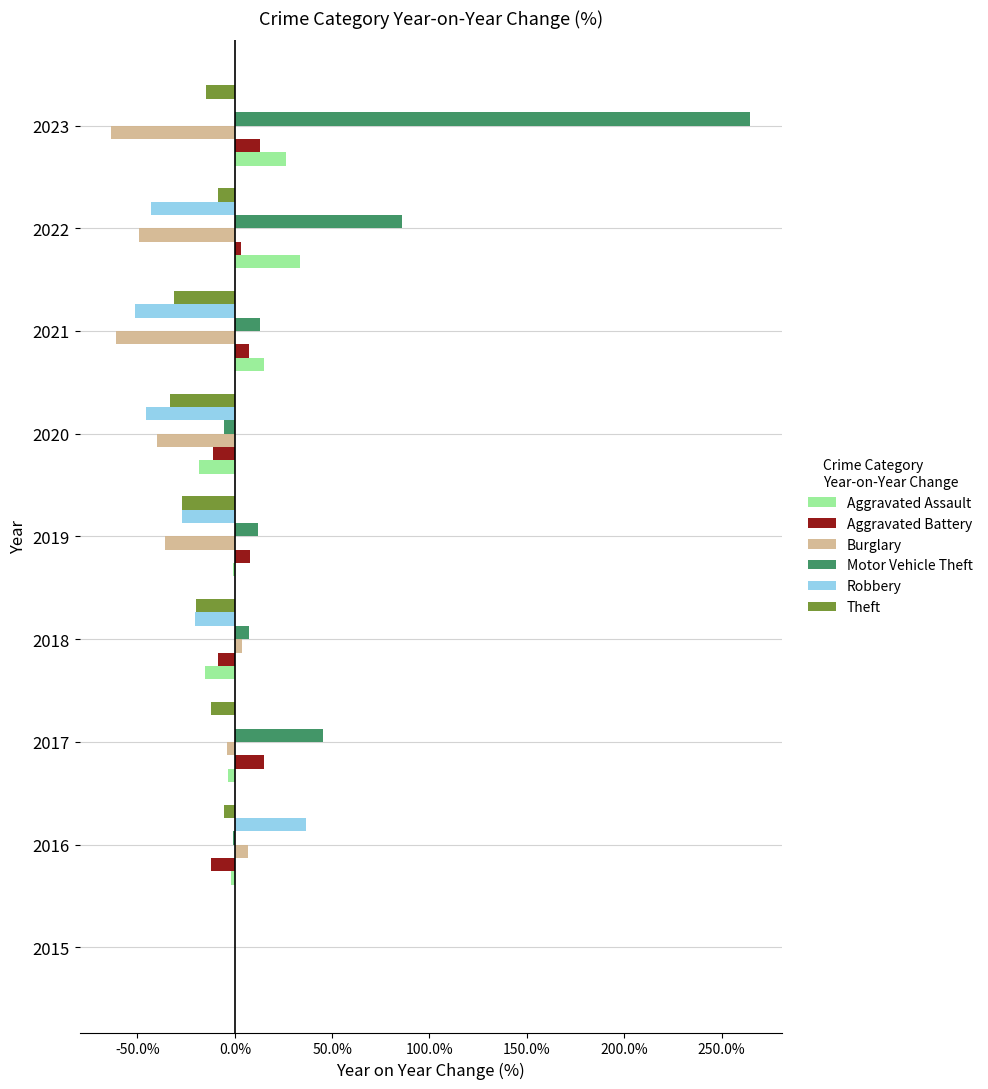

Which series changed the most between 2020 and 2022?

Motor Vehicle Theft